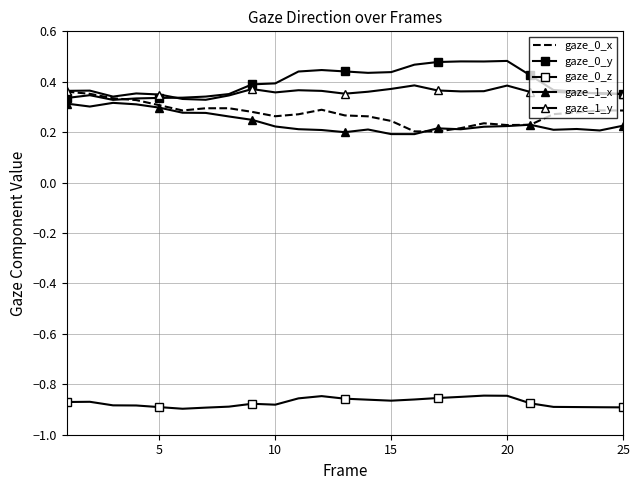

True or false: gaze_1_y has more than 2 points higher than both neighbors.

True